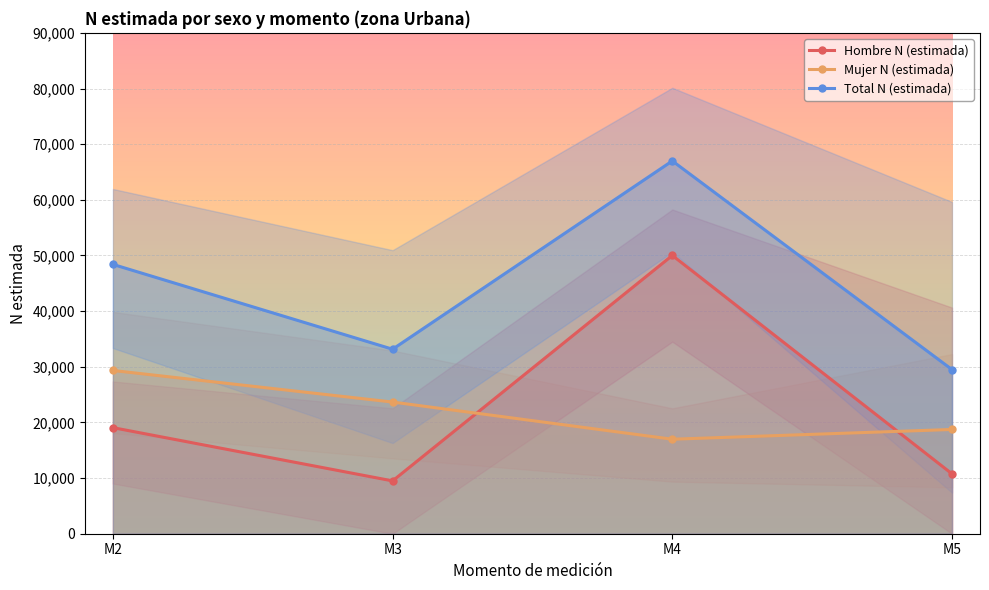

What is the difference between the maximum and minimum values in the Total N (estimada) series?

37497